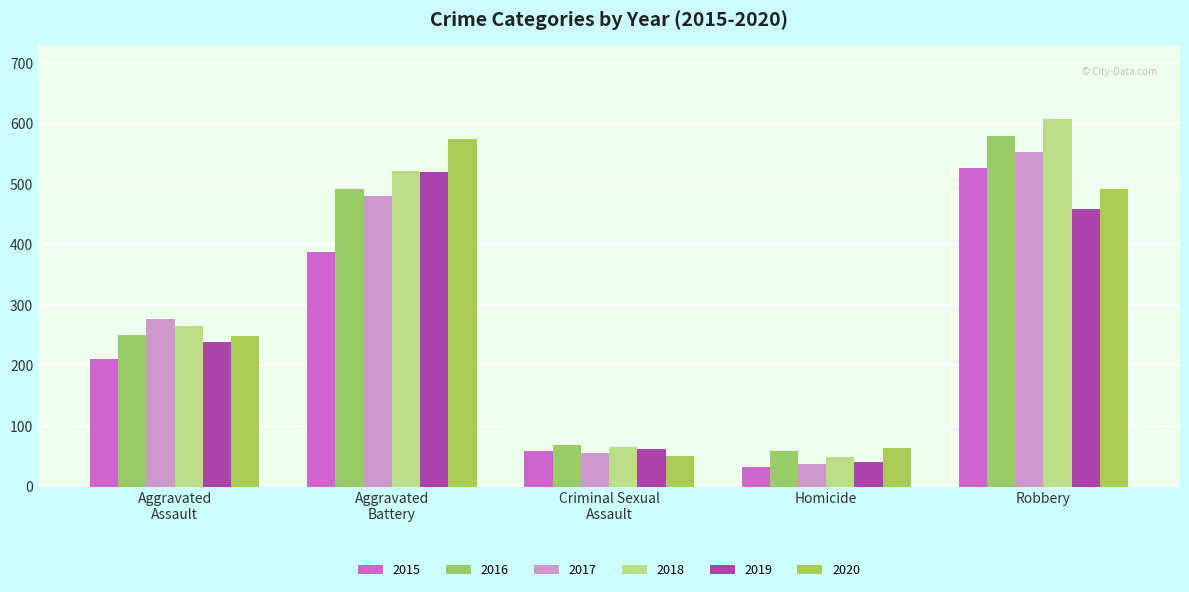

What is the spread (max minus min) of values at Robbery?

150